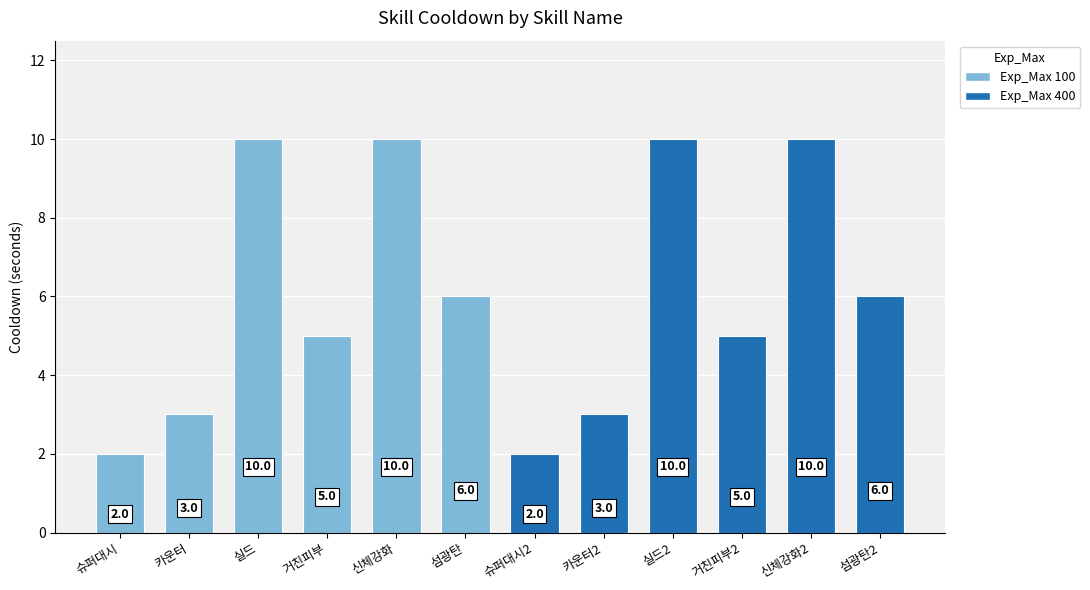

The value at 슈퍼대시2 is 2. True or false?

True